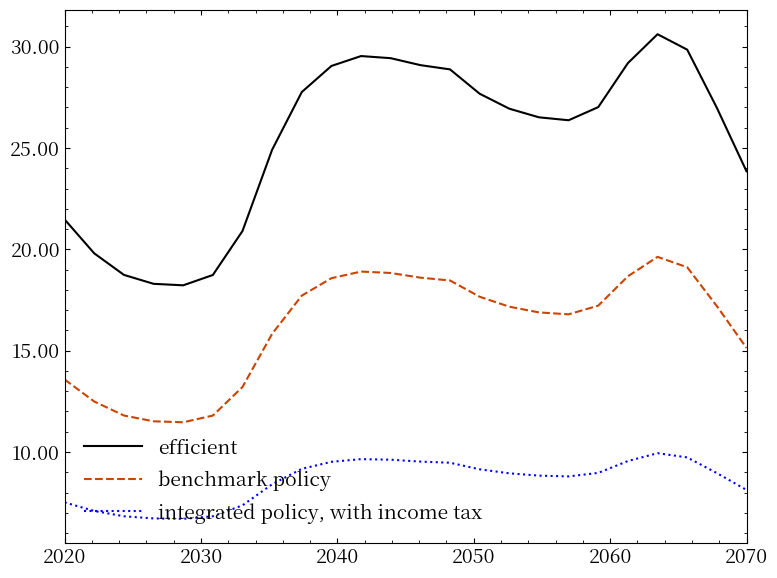

What is the greatest value displayed?

30.6